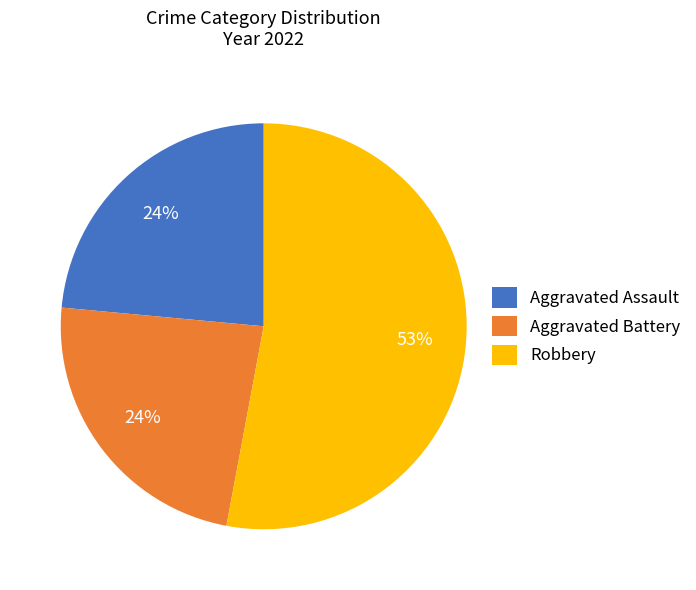

Is there a majority slice in this chart?

Yes